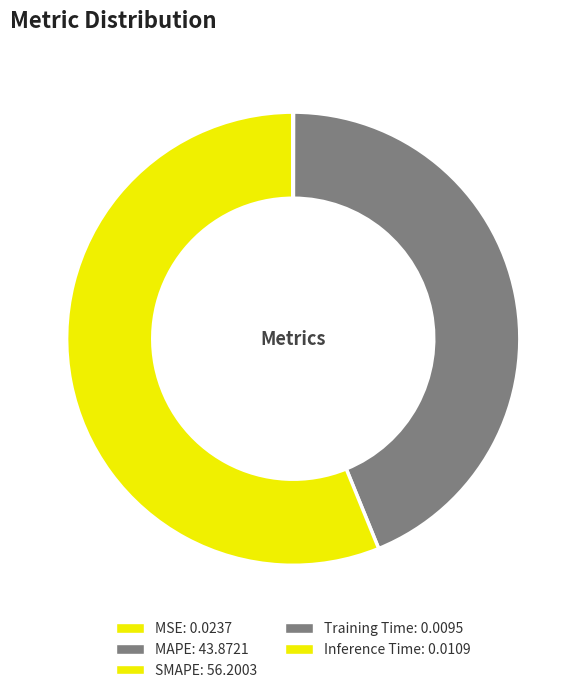

Which slice is the largest?

SMAPE